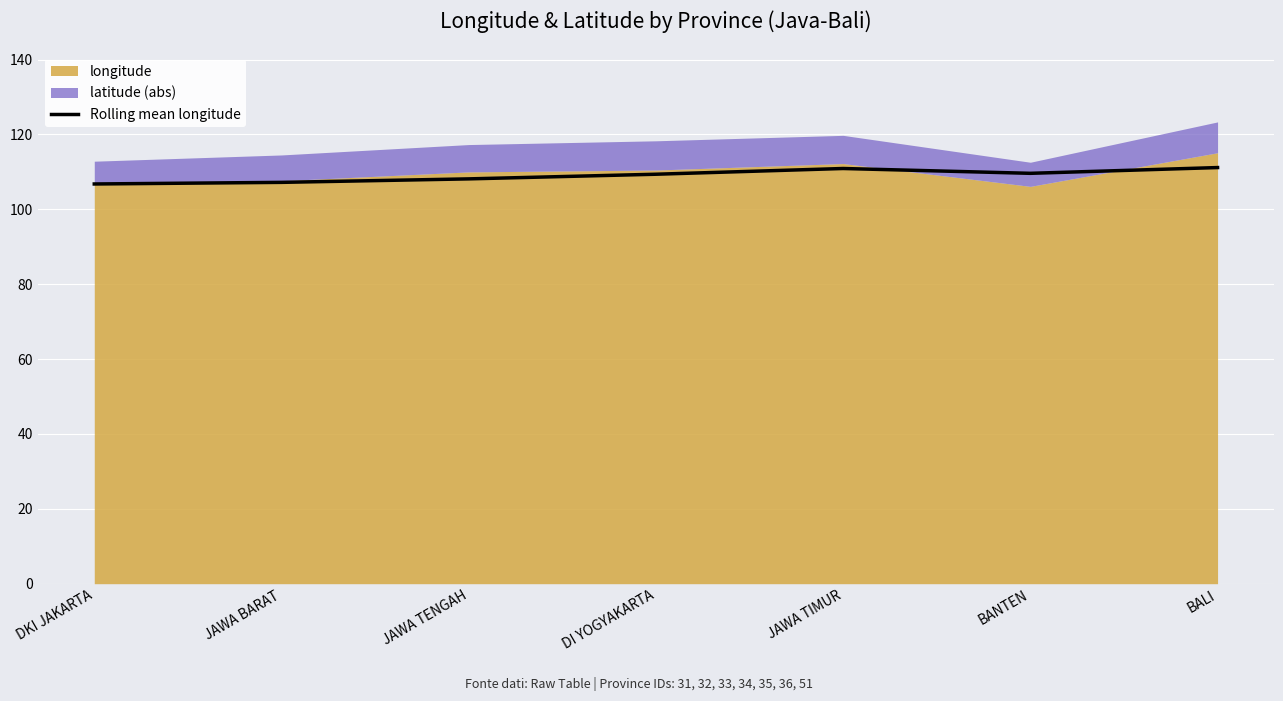

At which label does the data first exceed 109?

DI YOGYAKARTA